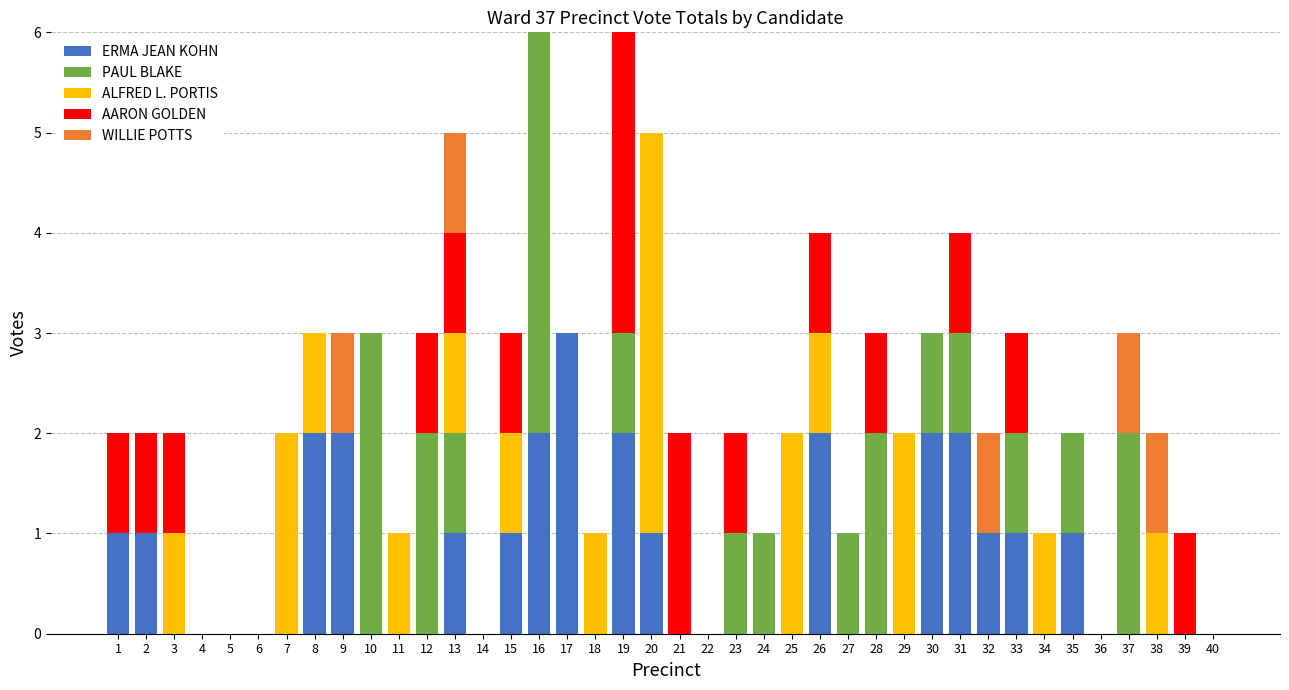

What is the highest value of the ERMA JEAN KOHN series?

3